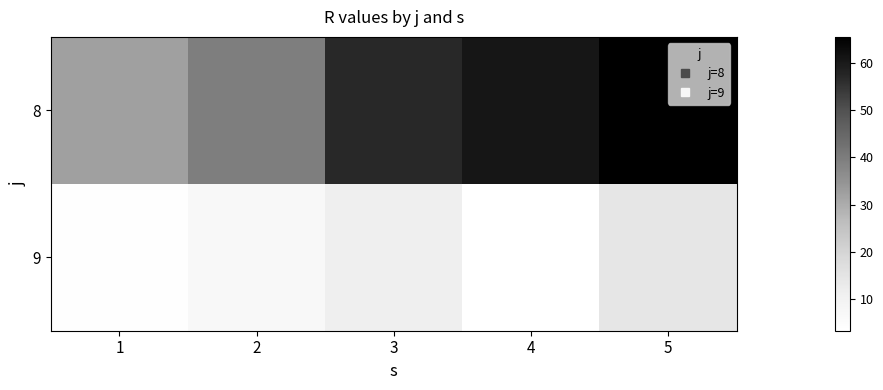

Reading left to right, list all the values displayed in this chart.

8: 1=32.4	2=39.5	3=57.1	4=60.6	5=65.4
9: 1=3.6	2=6.8	3=11.3	4=3.3	5=14.2